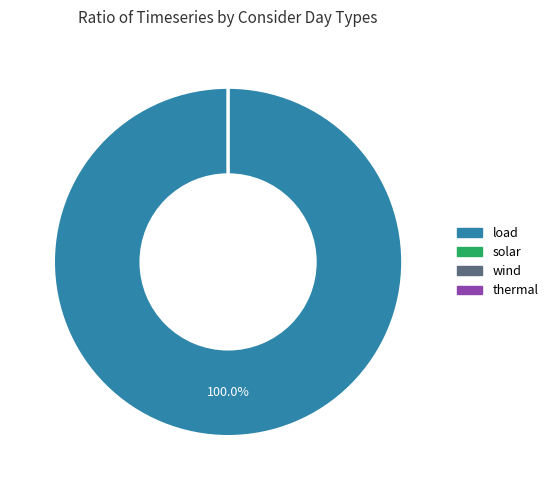

How many slices are in this pie chart?

4